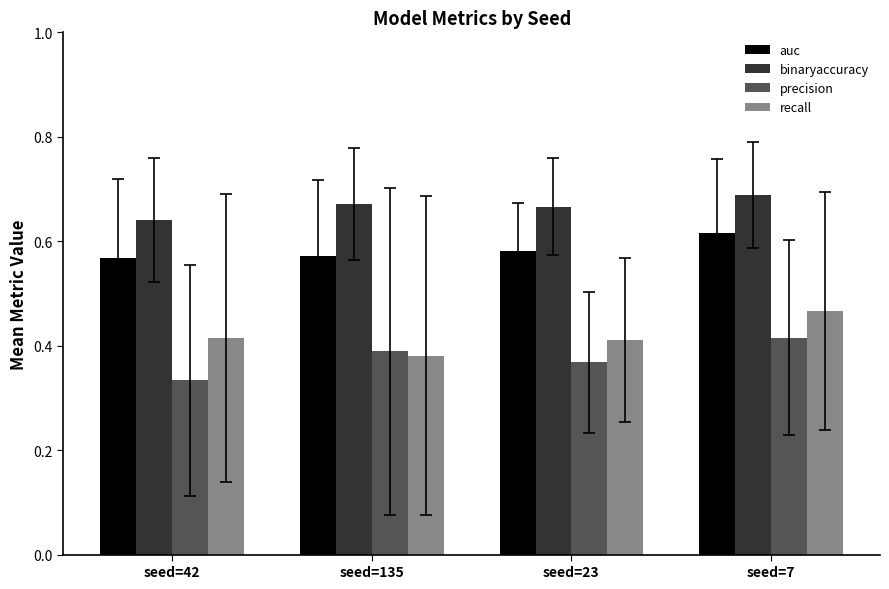

What are all the series names shown in the legend?

auc, binaryaccuracy, precision, recall